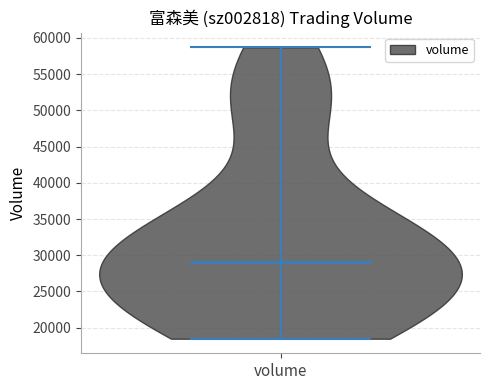

Read this violin plot against the y-axis: where its median line is, and the lowest and highest points the violin reaches. The values are not printed on the chart, so give them approximately, as read against the axis.

median line 29000, lowest point 18500, highest point 58500